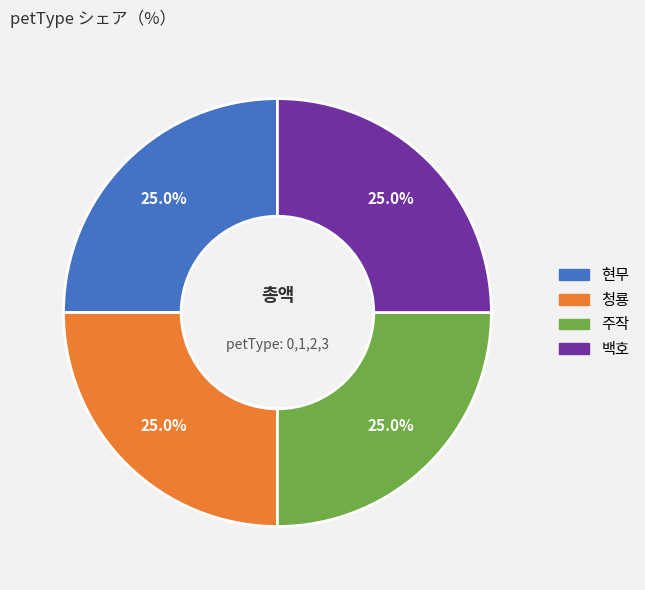

Is 현무 the majority of the pie?

No